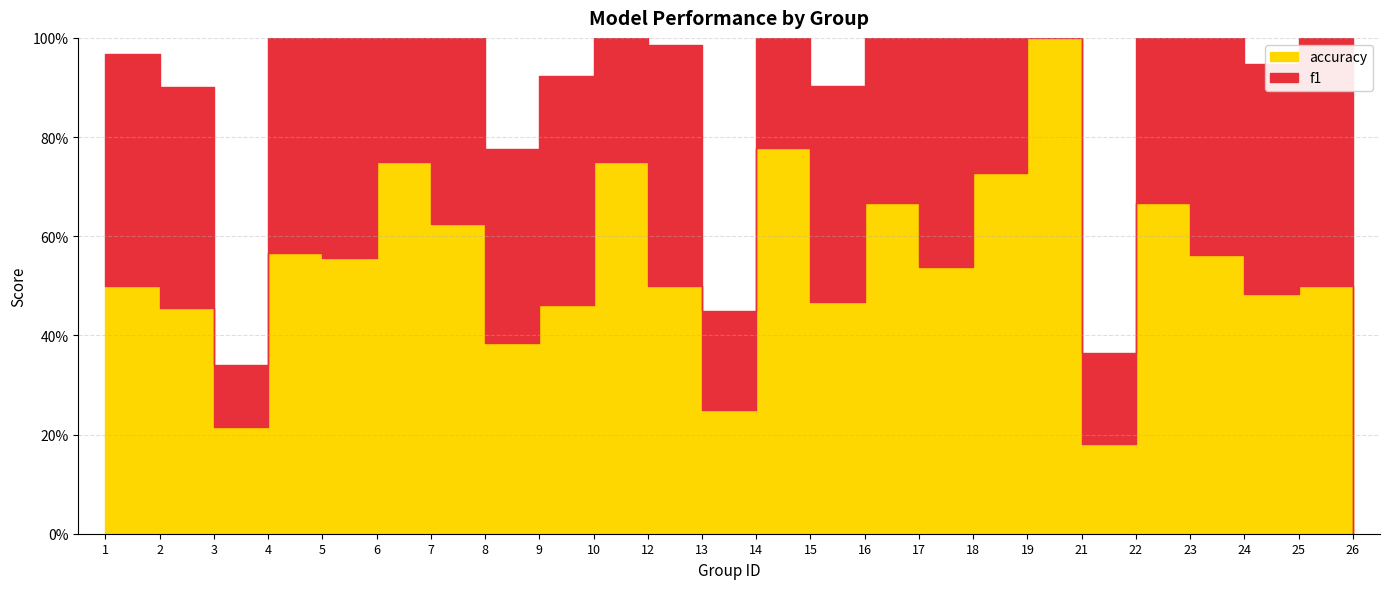

How many lines are shown in the chart?

2